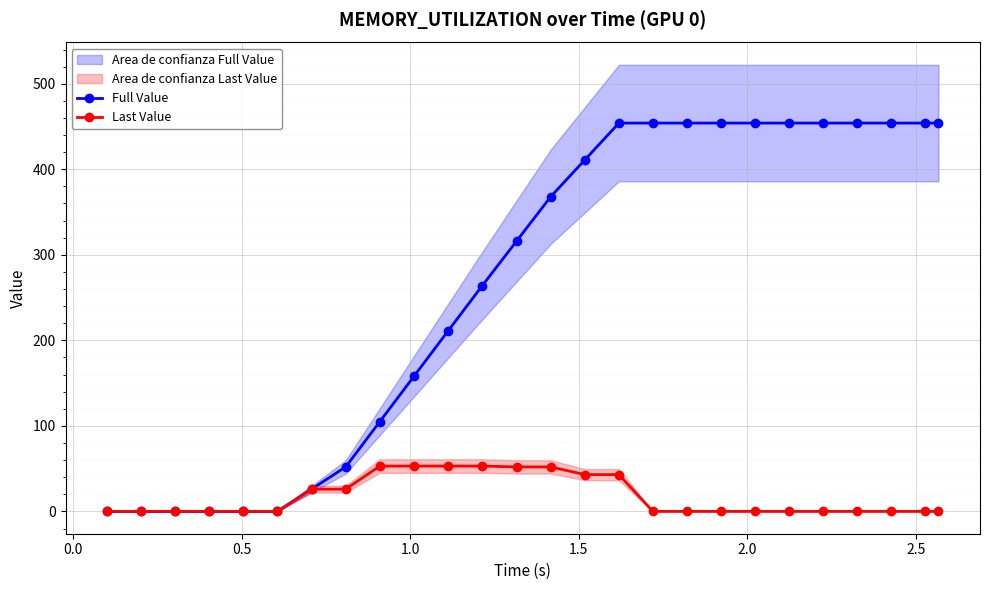

What are all the series names shown in the legend?

Full Value, Last Value